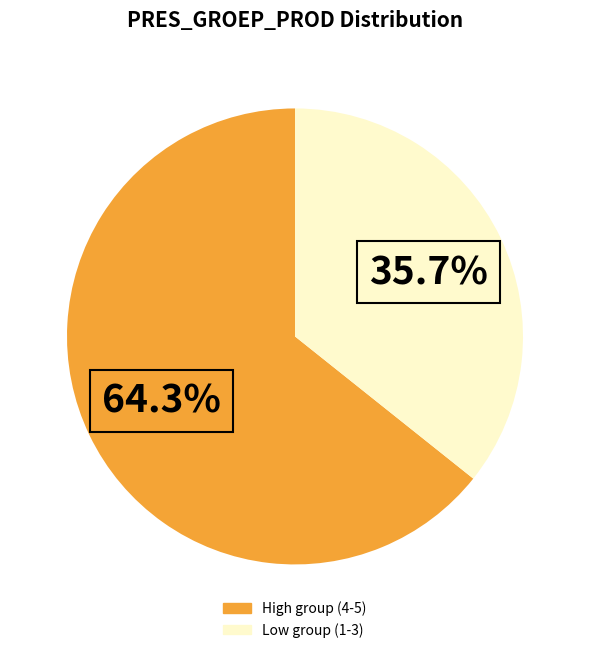

Is there a majority slice in this chart?

Yes